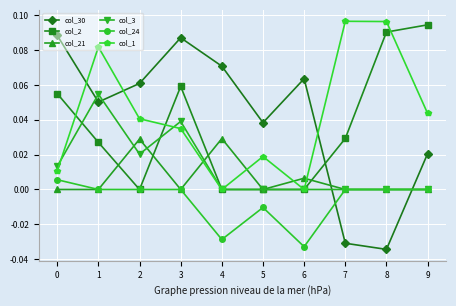

At which label does col_2 reach its peak?

9